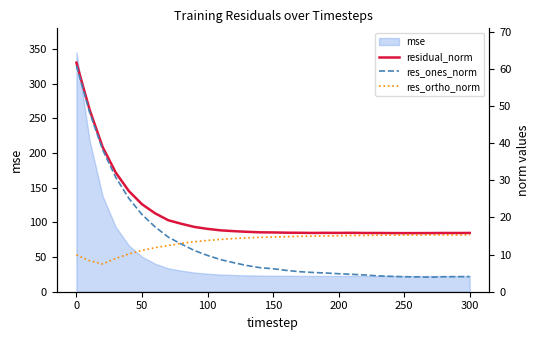

Is it true that mse equals 22.6 at 250?

True